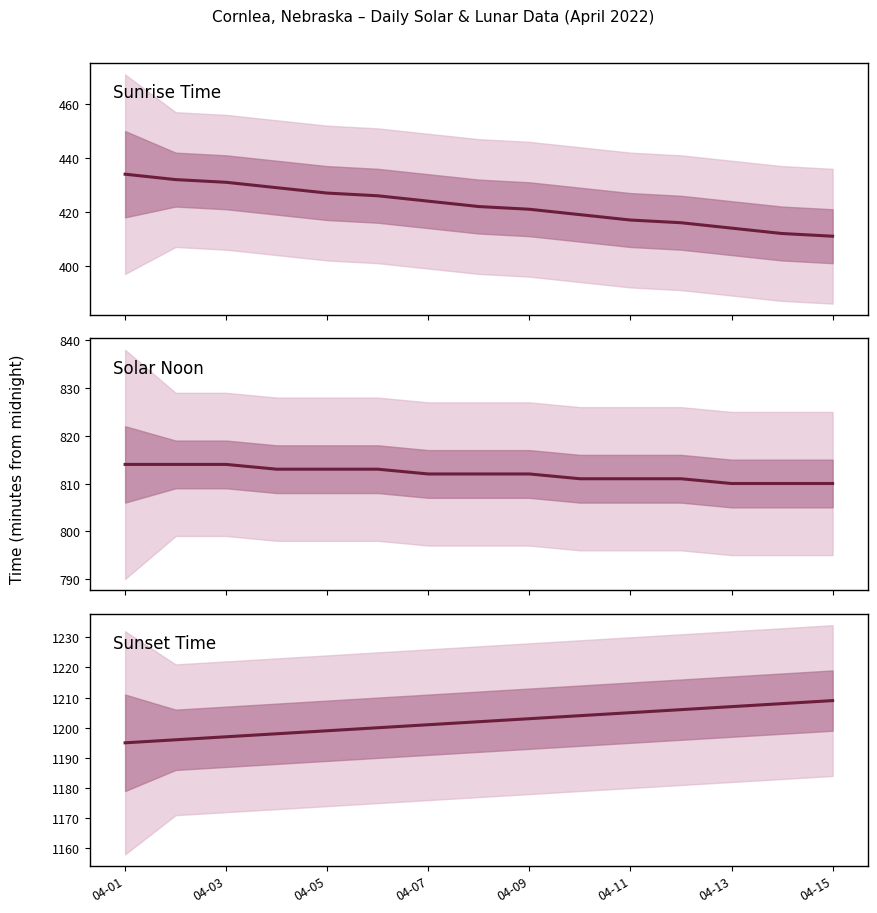

True or false: Sunset Time and Sunrise Time cross at least once.

False